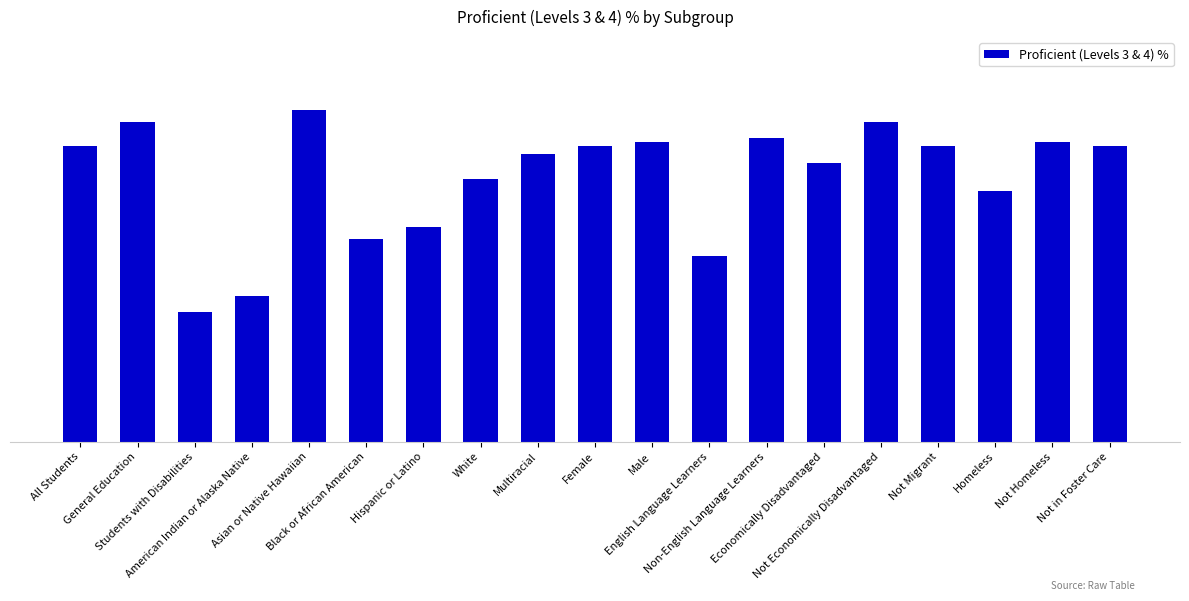

What is the sum of the values at Female and Not Economically Disadvantaged?

152